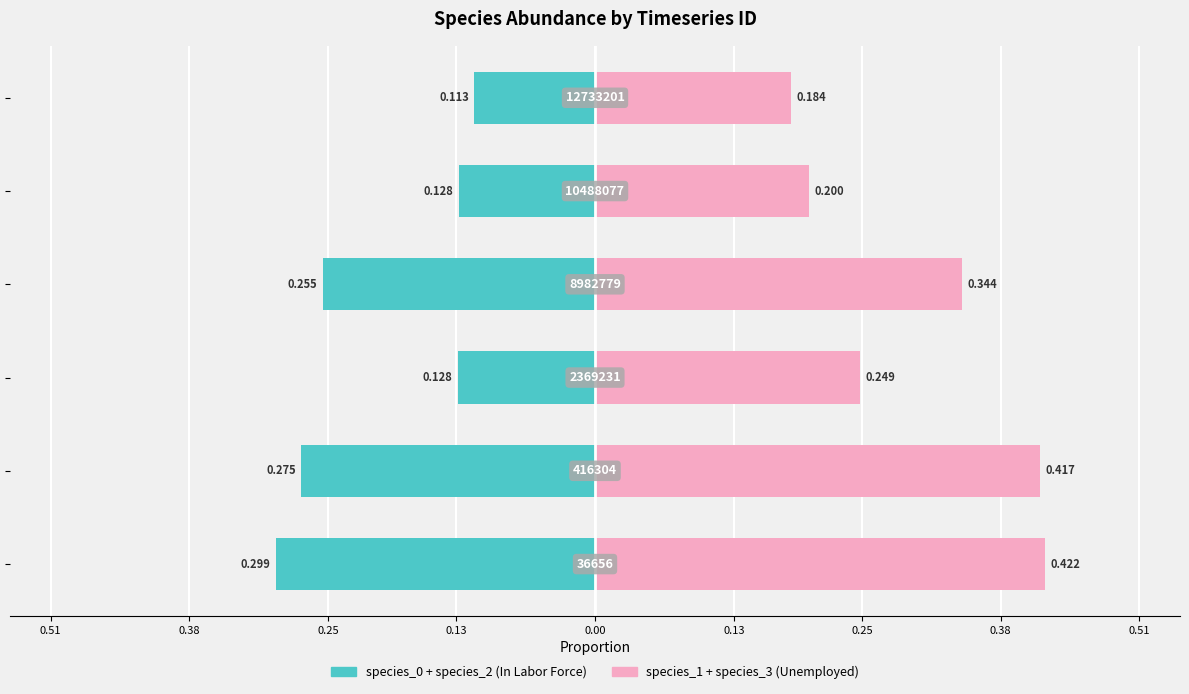

What is the value of the species_1 + species_3 bar at the 1st from the left?

0.4